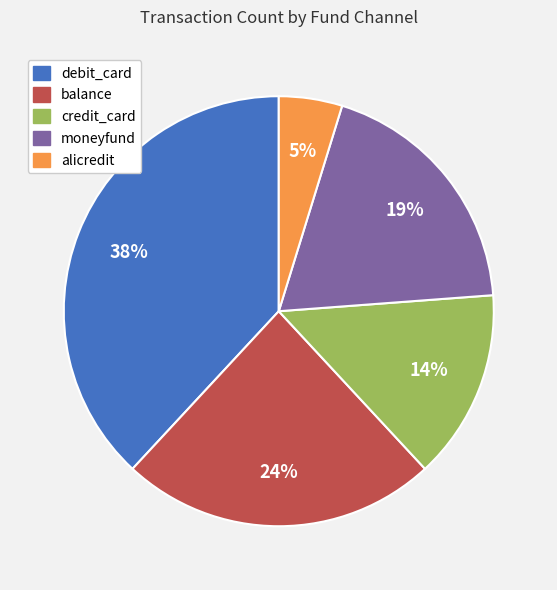

To the nearest percent, what is the difference between the largest and smallest slice percentages?

33%